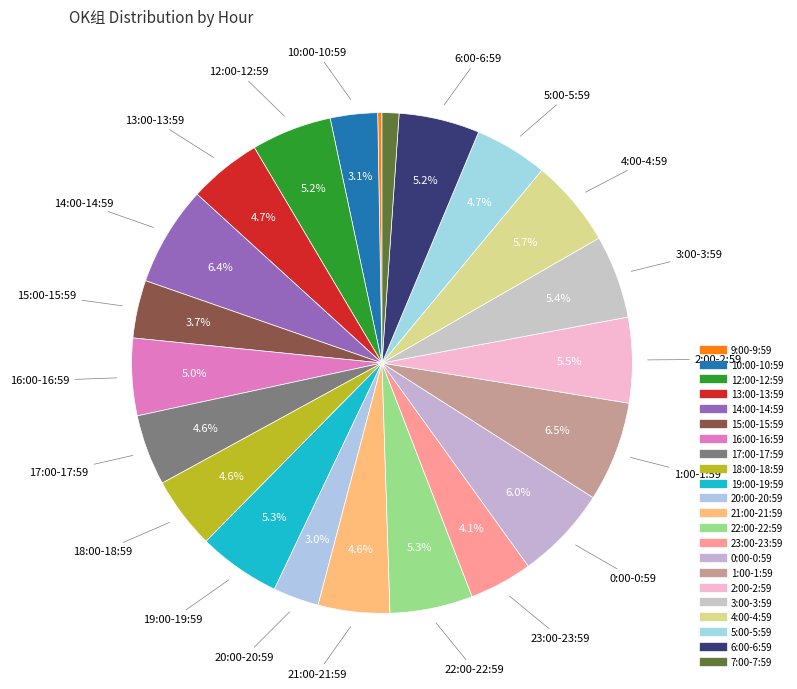

To the nearest percent, what portion does 15:00-15:59 represent?

4%